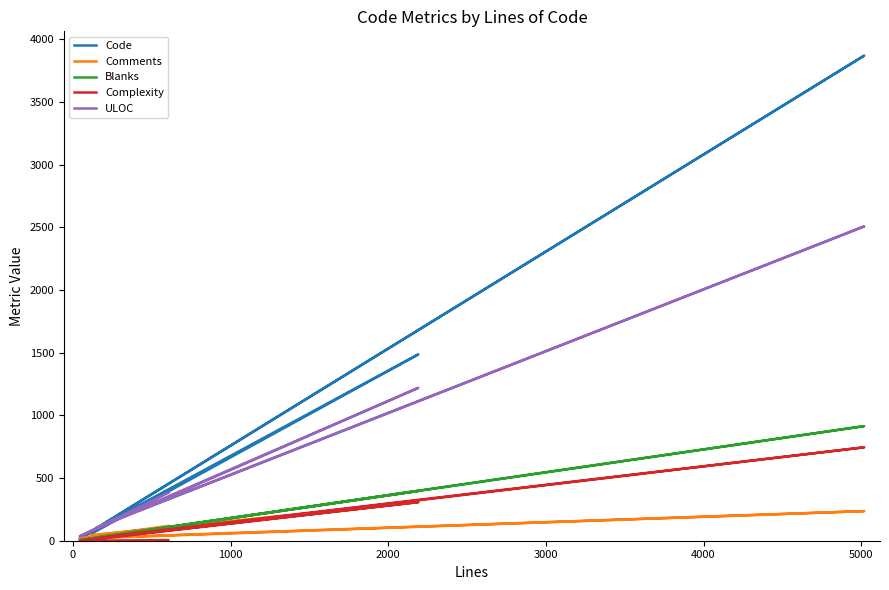

The value of Code at −1000 is 84. True or false?

False